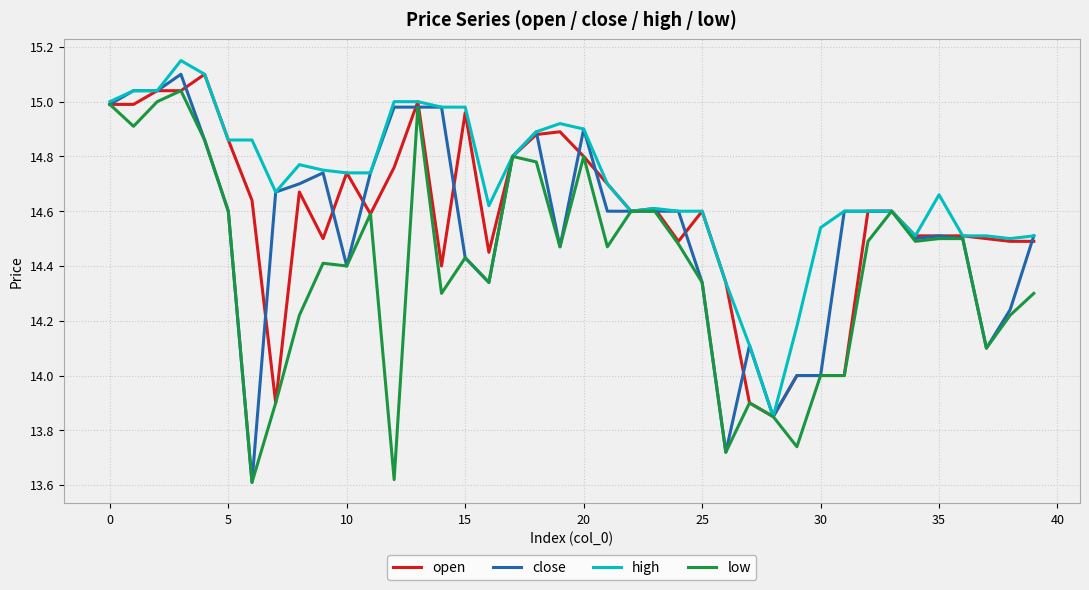

Which series has the widest spread of values?

close